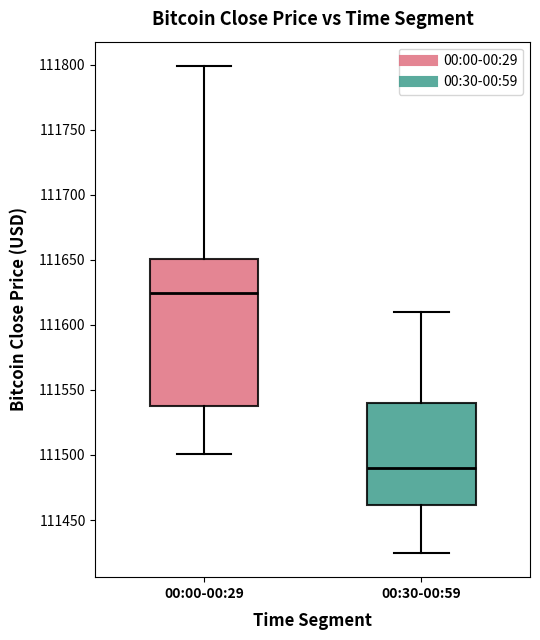

Comparing the boxes themselves (not the whiskers), which one is the tallest?

00:00-00:29